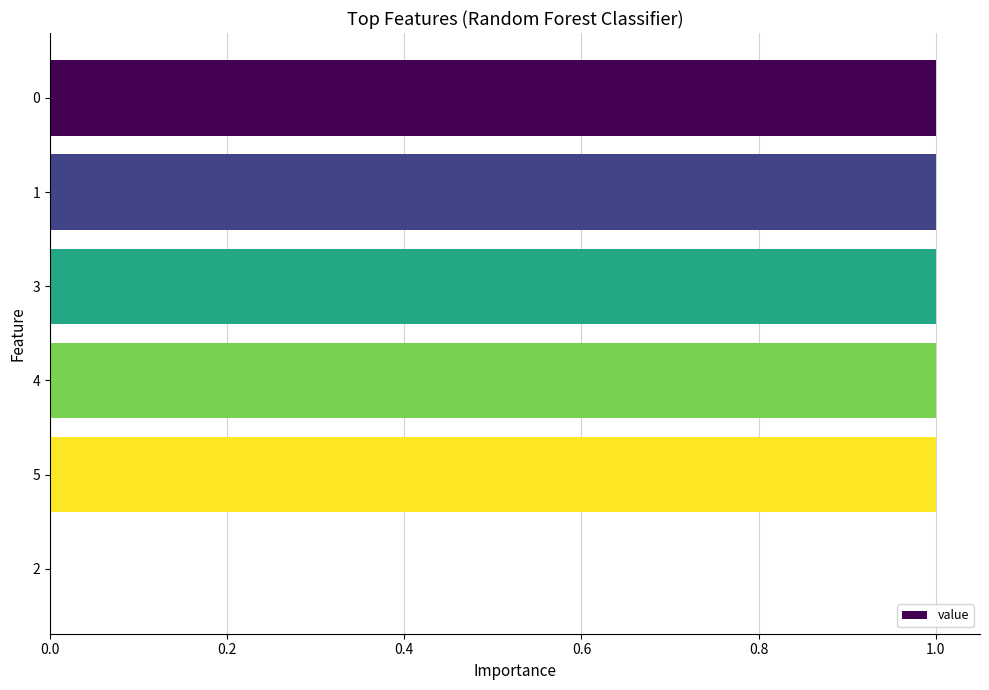

Does the chart contain stacked bars?

No